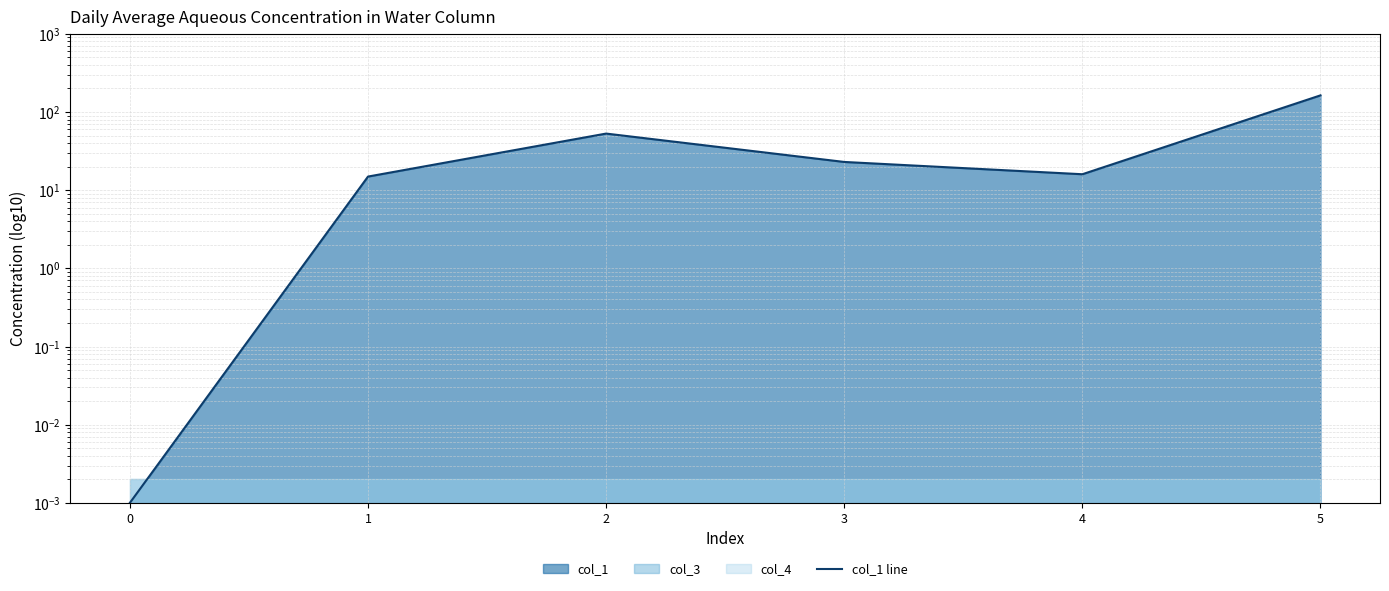

What is the value of the 5th point from the left?

16.0